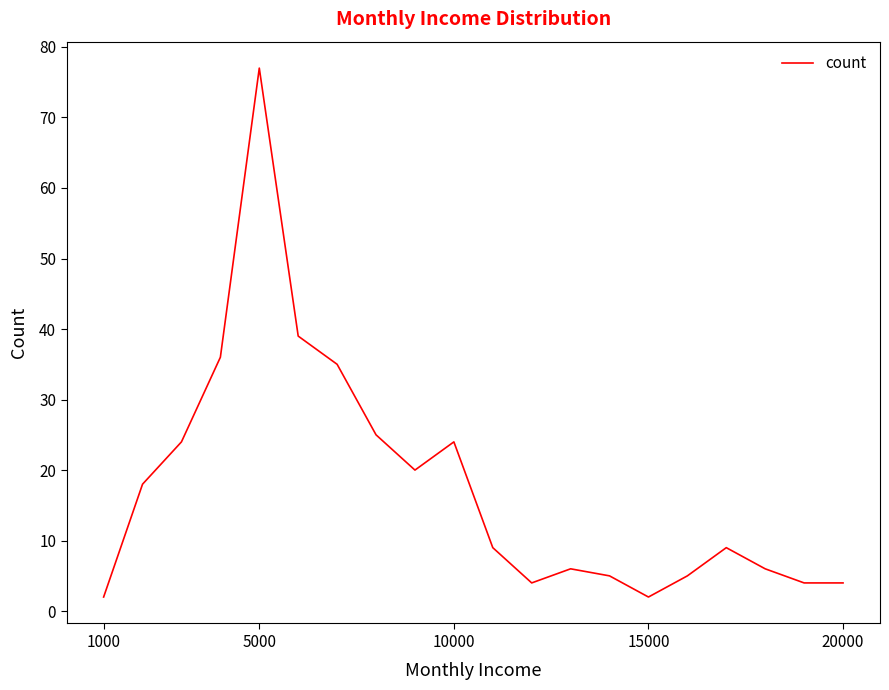

What is the greatest value displayed?

77